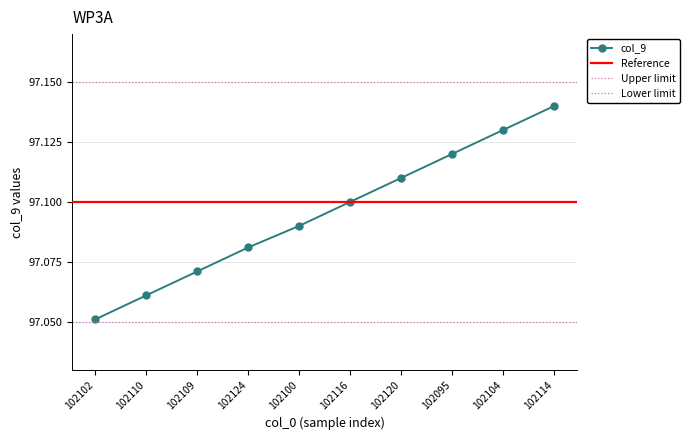

True or false: col_9 has a value of 154.4 at 102102.

False